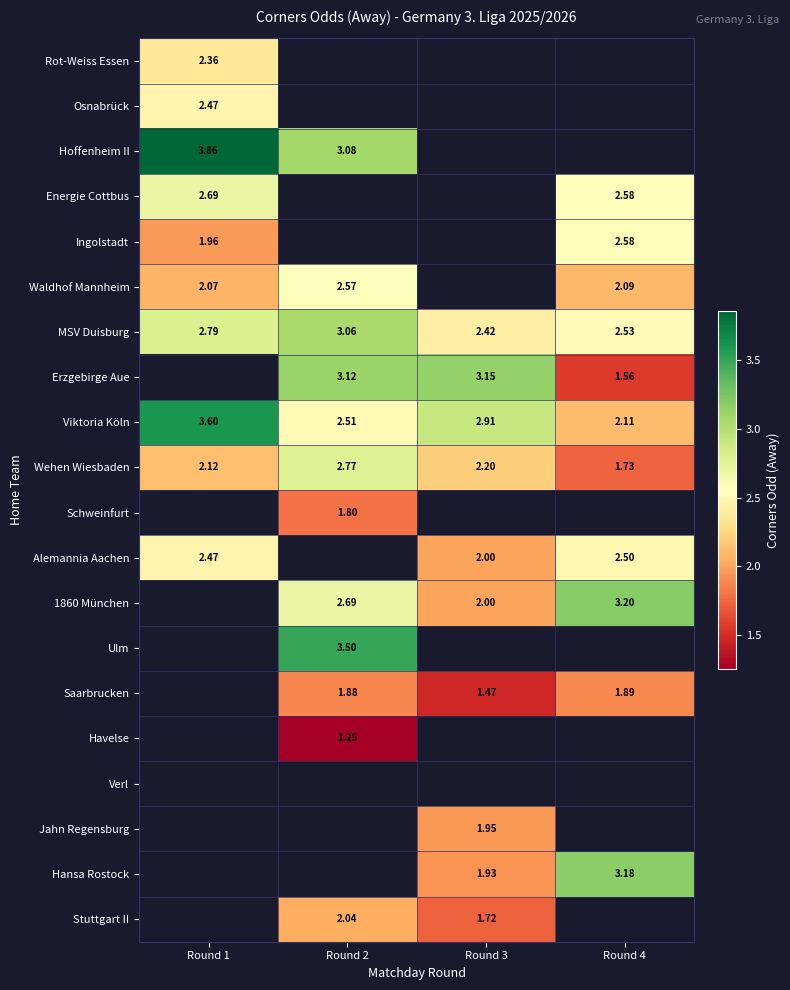

Is the value of Wehen Wiesbaden at Round 2 greater than the value of Alemannia Aachen at Round 4?

Yes